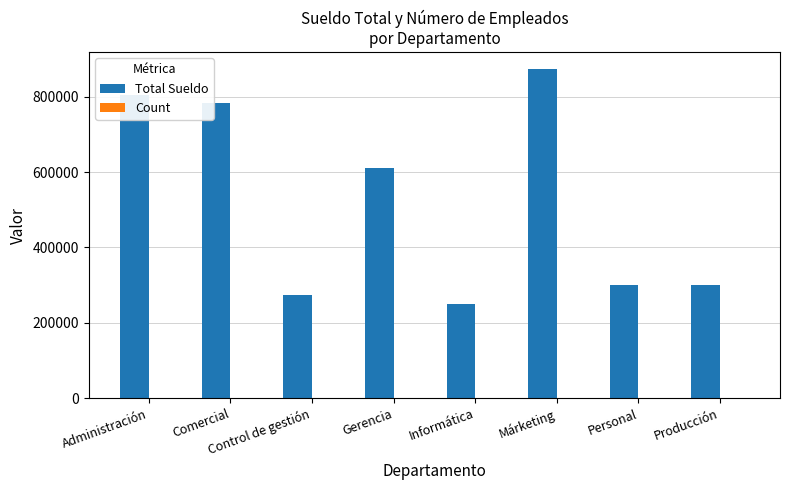

What is the total value across all series at Informática?

250001